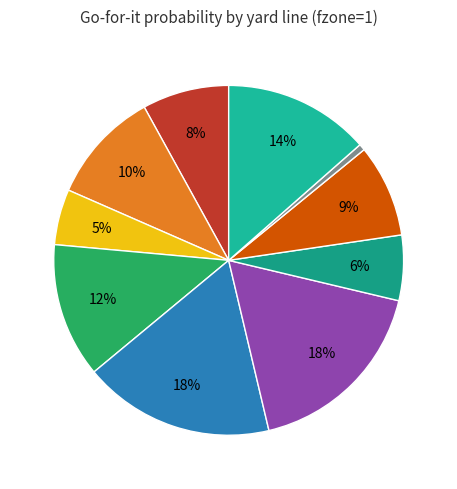

Is there any slice that represents more than half of the pie?

No